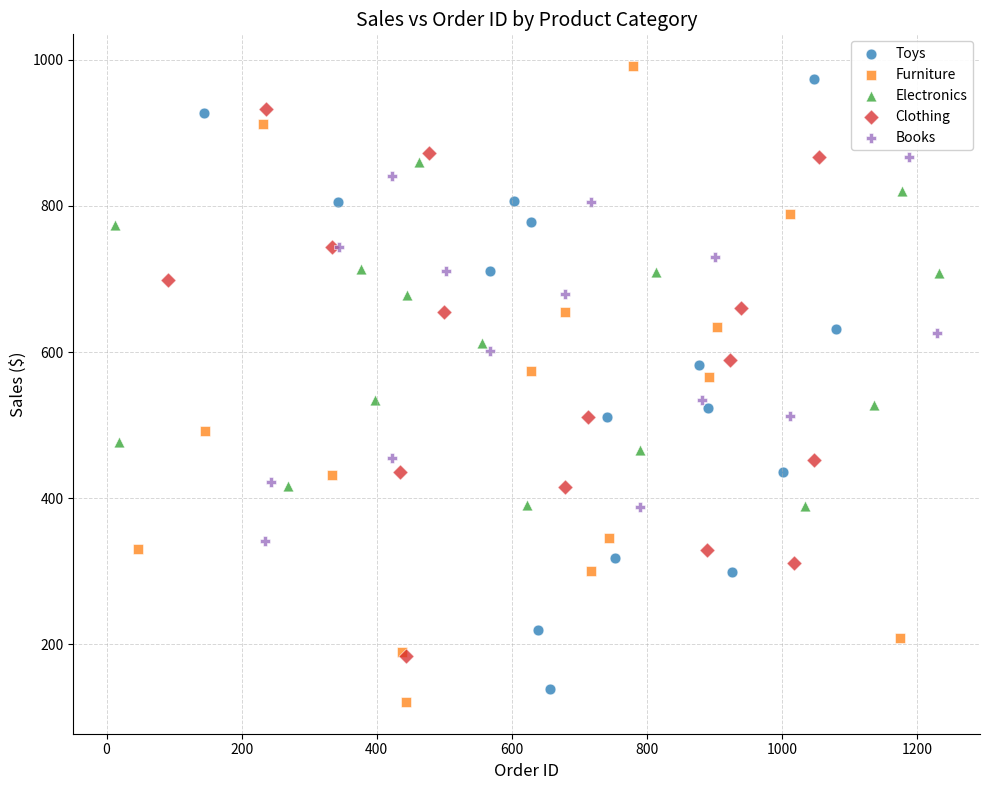

Which series contains the lowest Y value?

Furniture